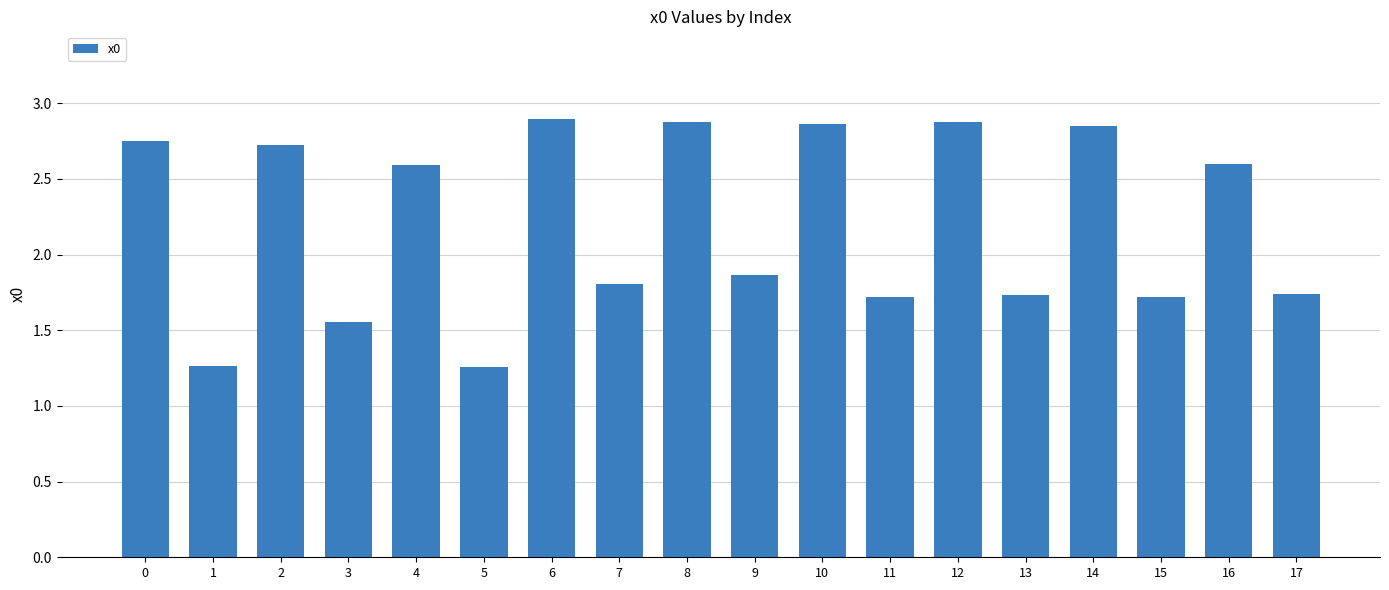

At which label is the value closest to 2?

9